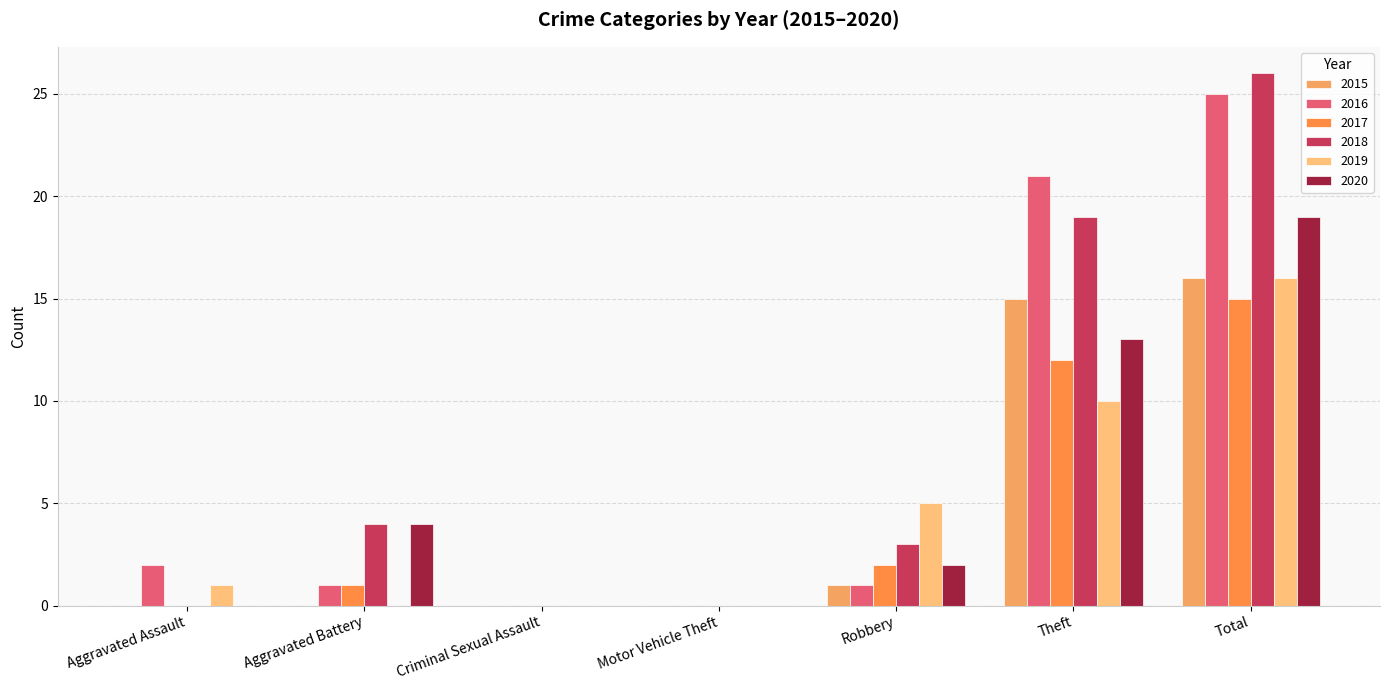

Count the number of data series in this chart.

6